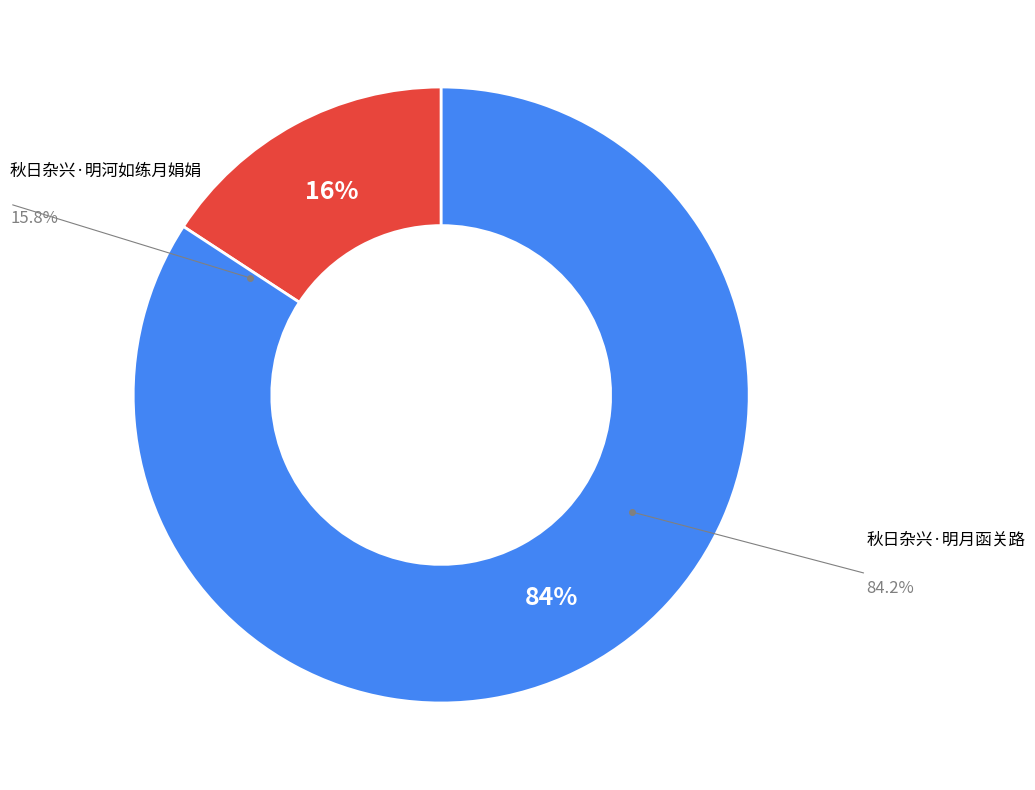

Is there a majority slice in this chart?

Yes